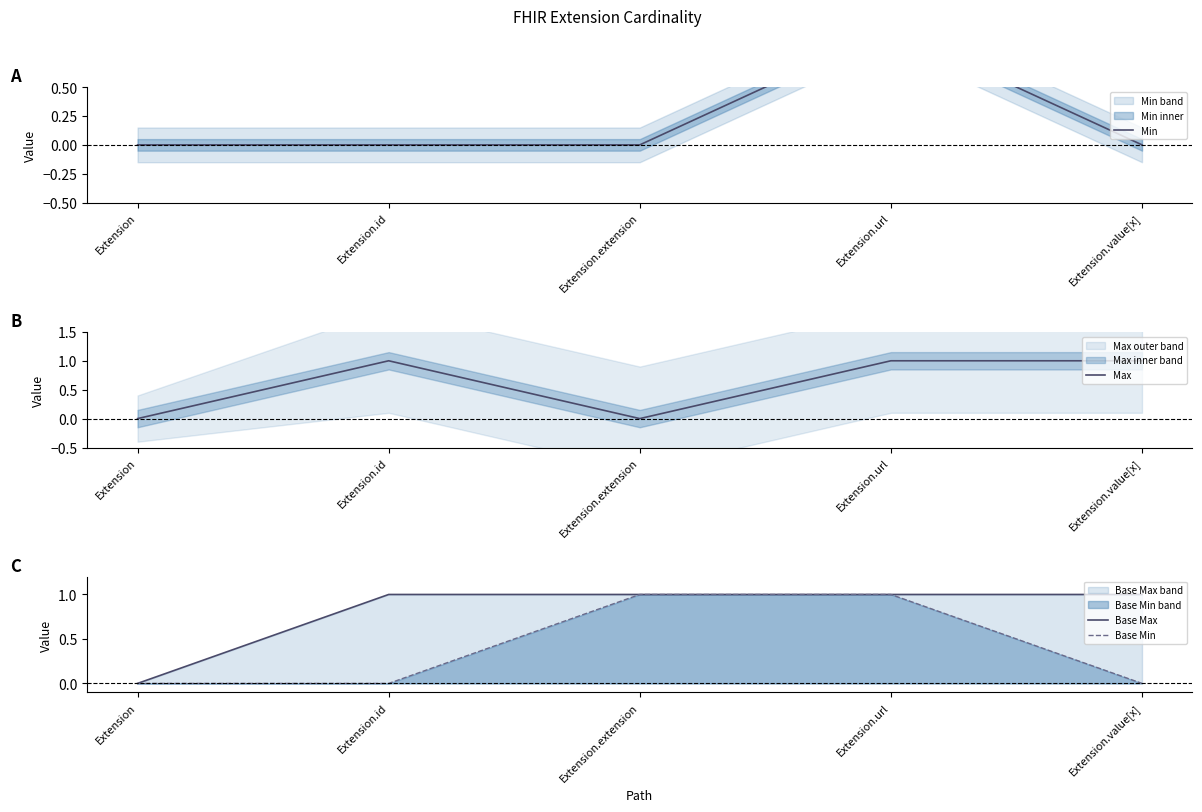

Which series has the largest range (max minus min)?

Min